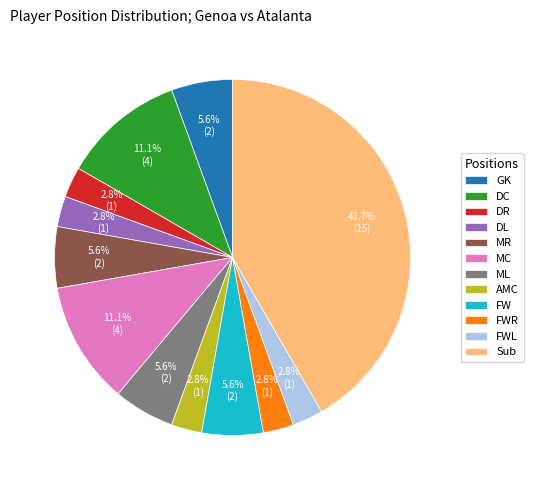

How many slices are in this pie chart?

12